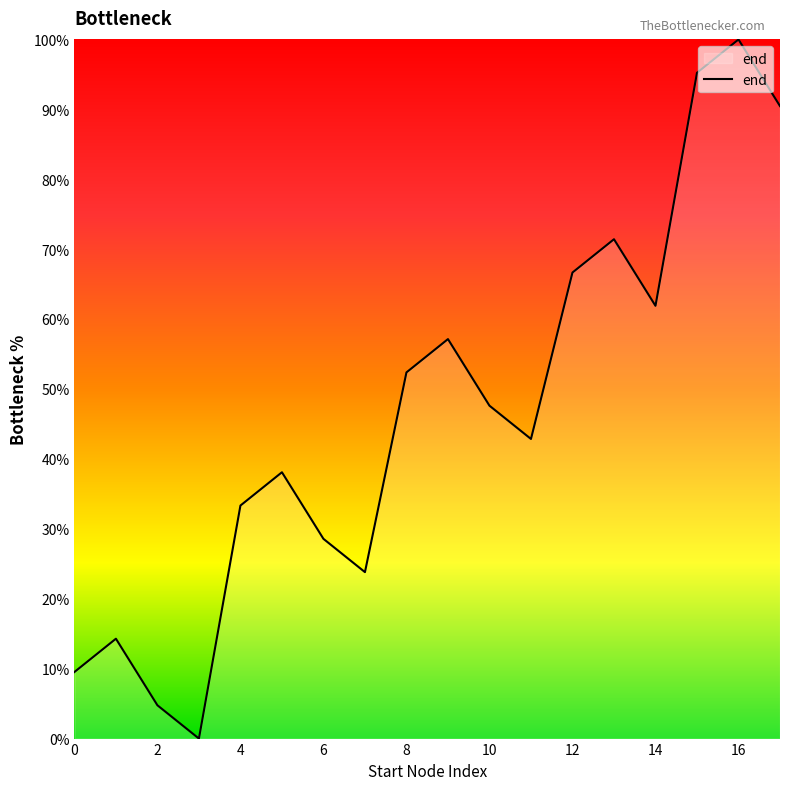

What is the difference between the maximum and minimum values?

100.0